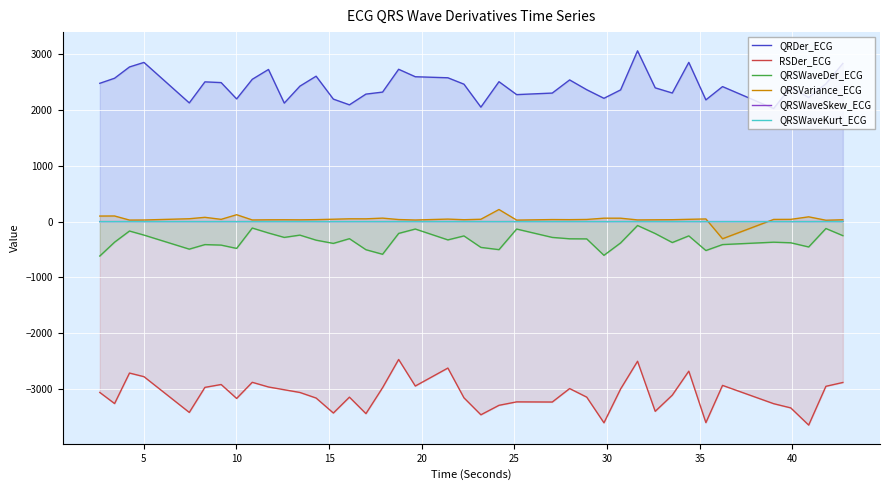

How many lines are shown in the chart?

6